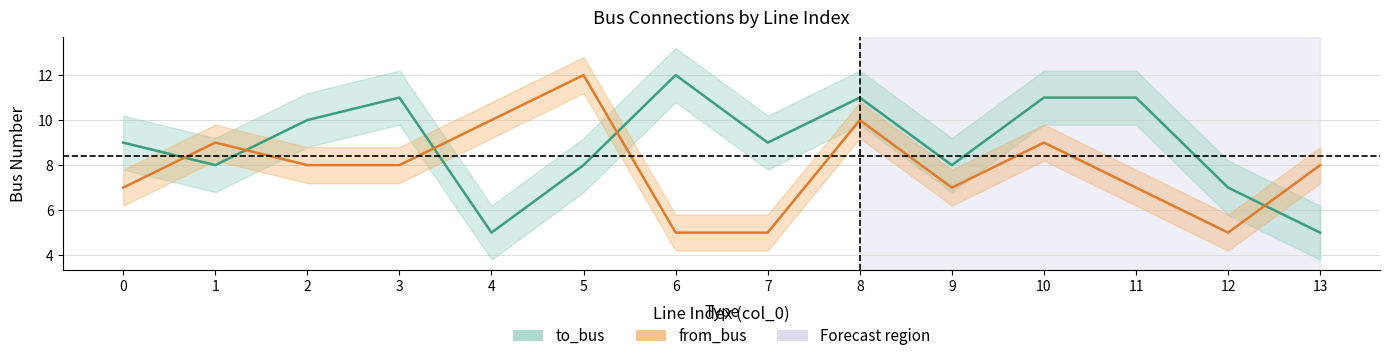

Which series has the largest total across all categories?

to_bus